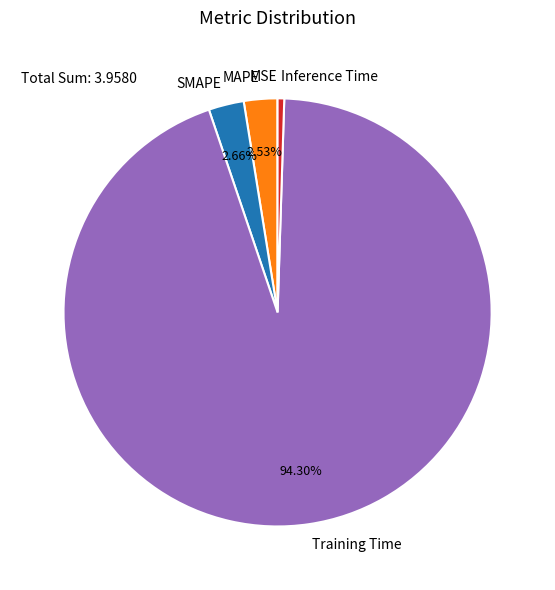

Which slice represents more than half of the pie?

Training Time